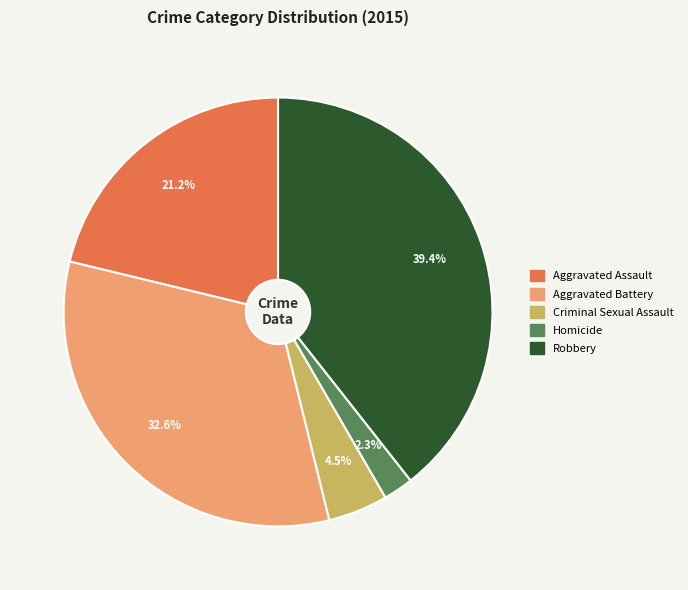

How many slices are in this pie chart?

5